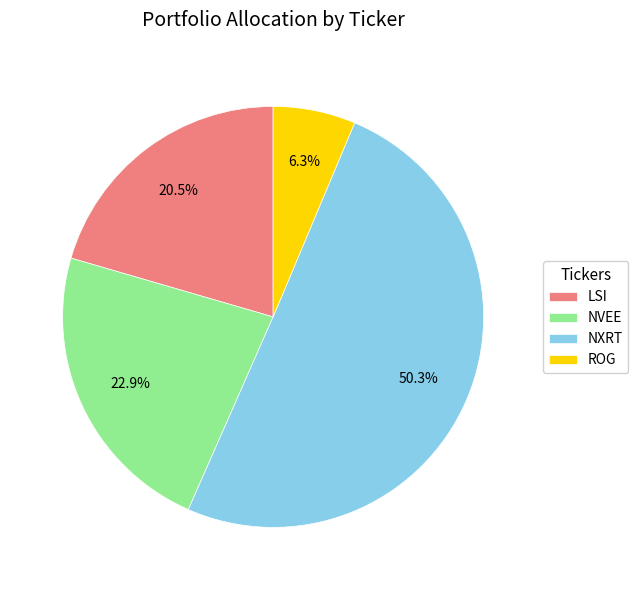

What portion of the pie excludes NXRT?

49.7%